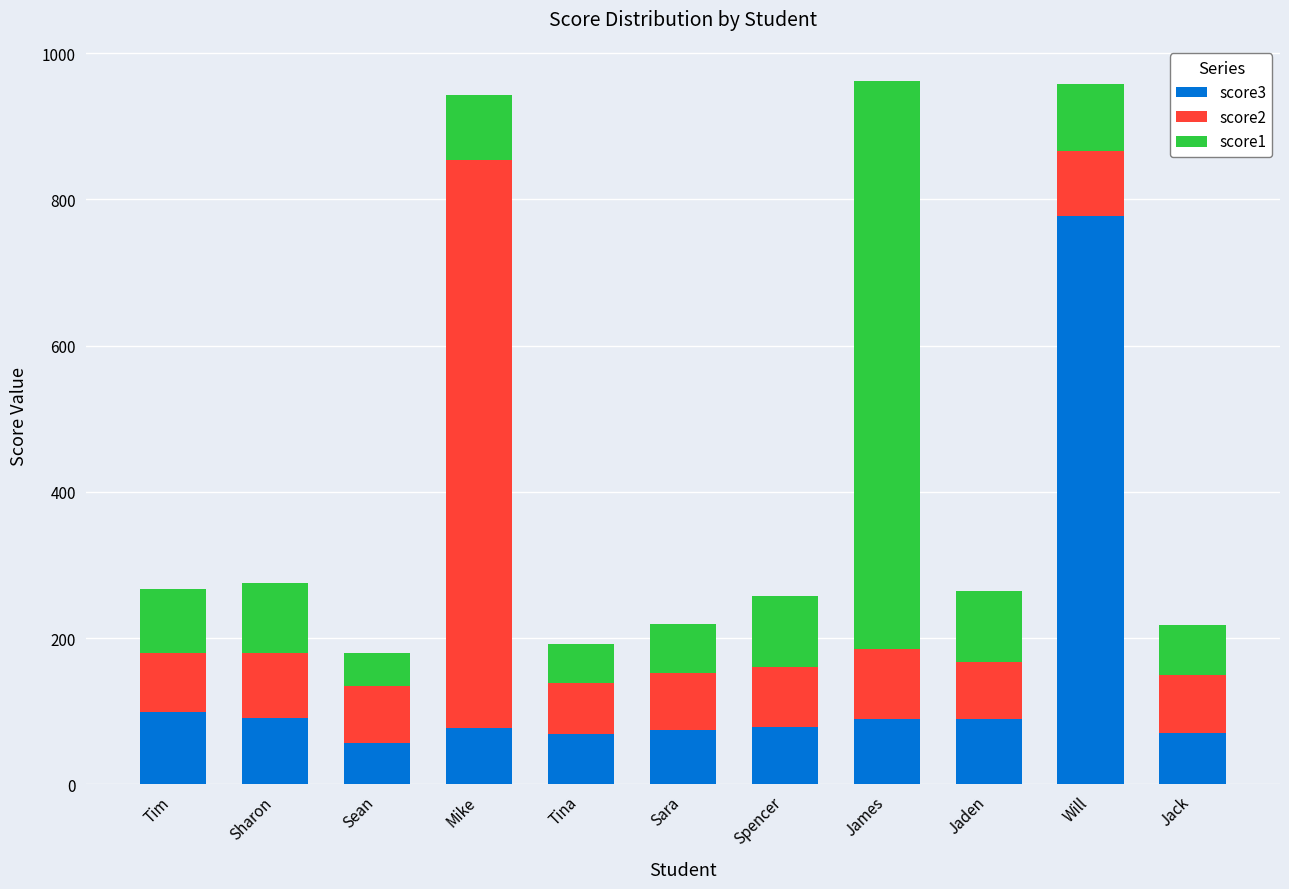

The score3 series shows 70 at Jack. True or false?

True